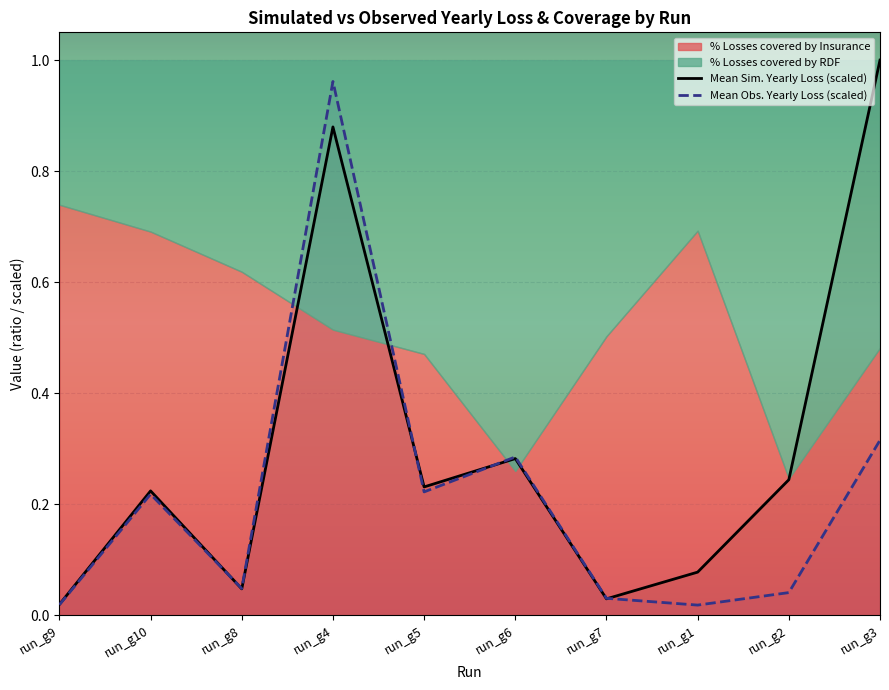

Is the value of Mean Sim. Yearly Loss (scaled) at run_g2 greater than the value of Mean Obs. Yearly Loss (scaled) at run_g9?

Yes